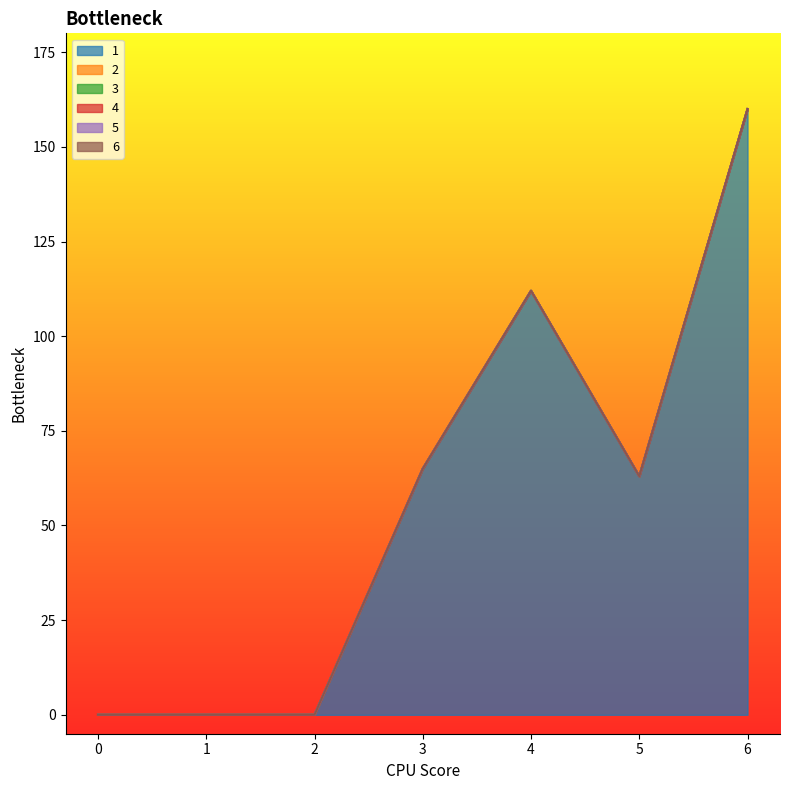

What is the difference between the highest and lowest values at 5?

63